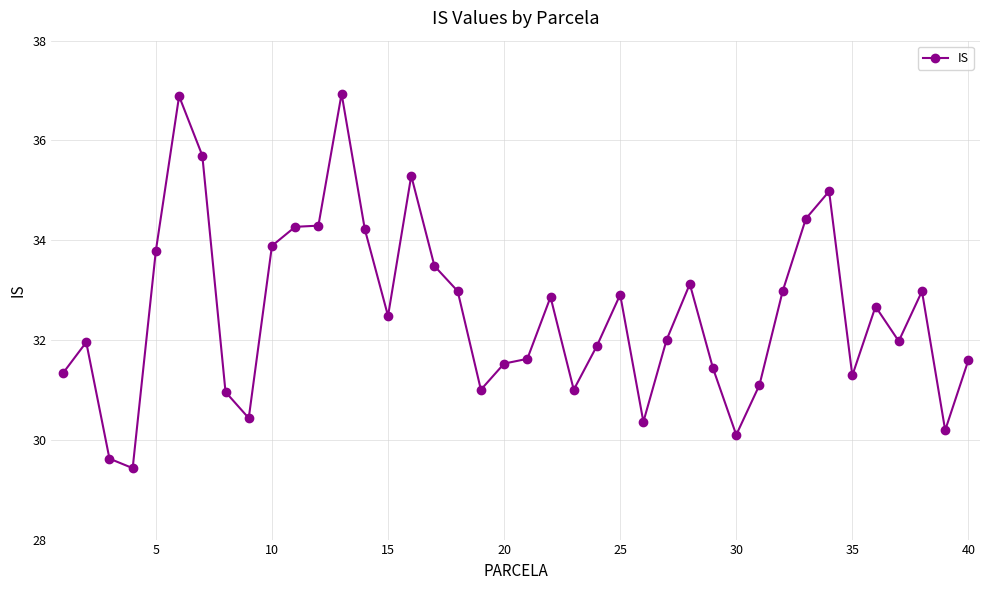

True or false: there are more than 0 points higher than both neighbors.

True